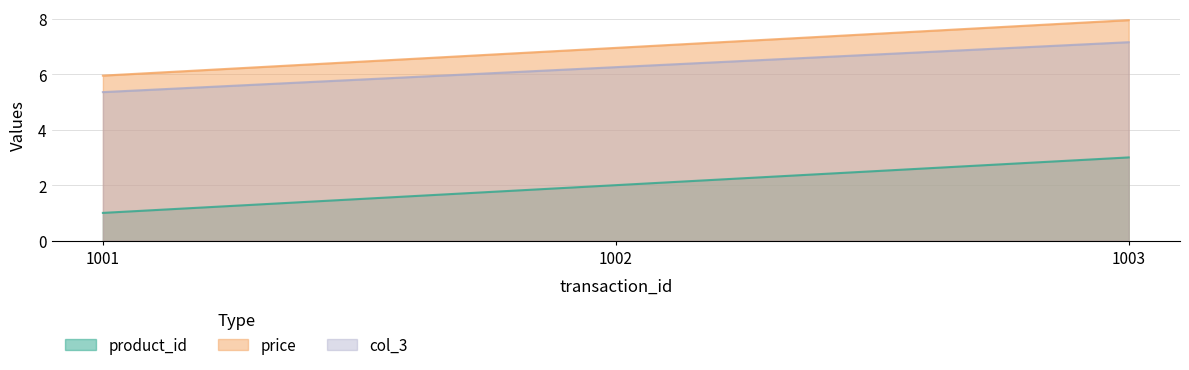

What is the spread (max minus min) of values at 1001?

5.0